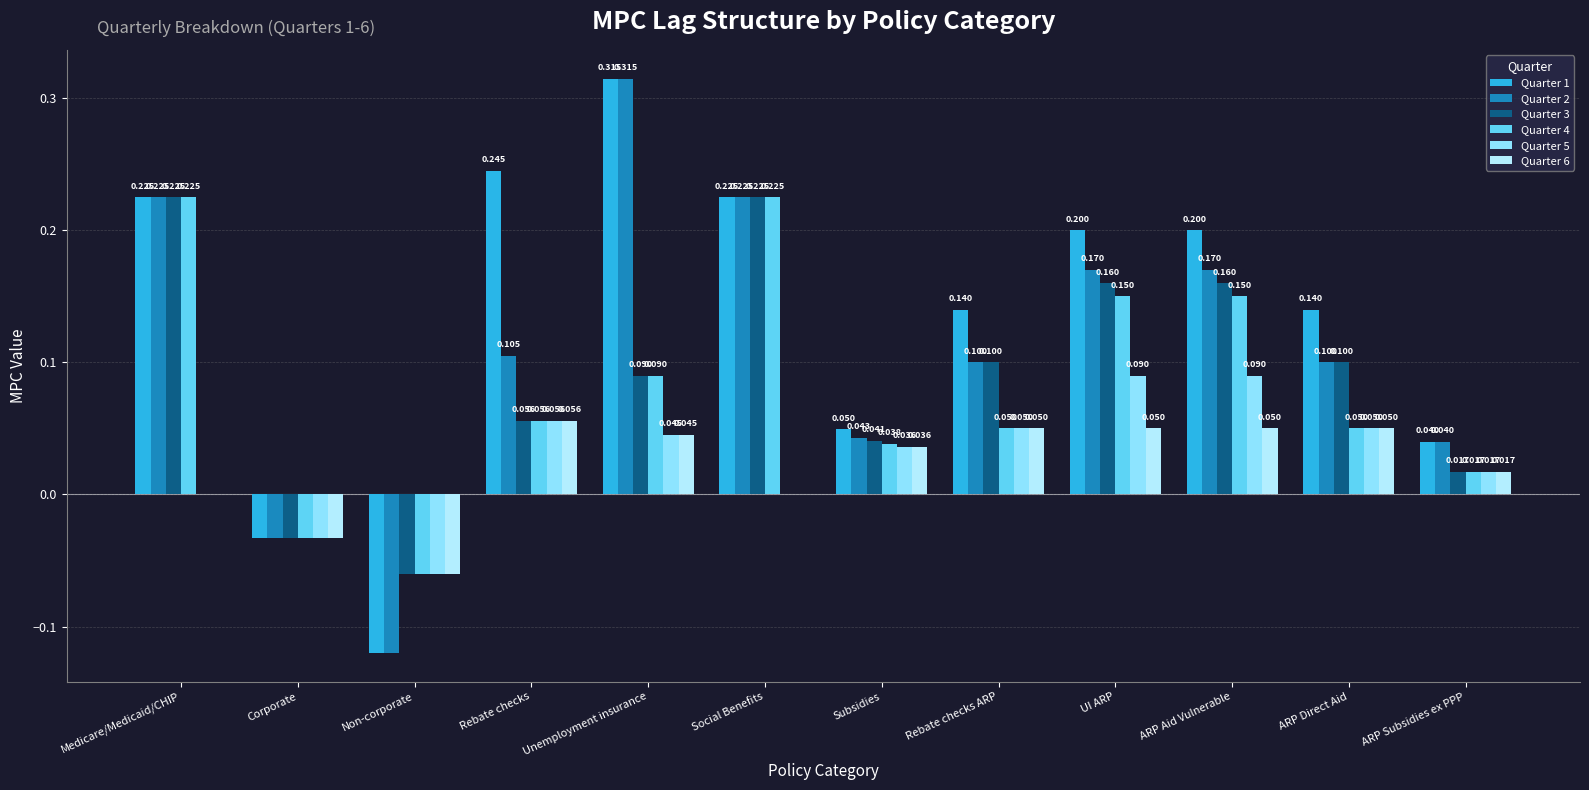

Which category has the highest value across all series?

Unemployment insurance